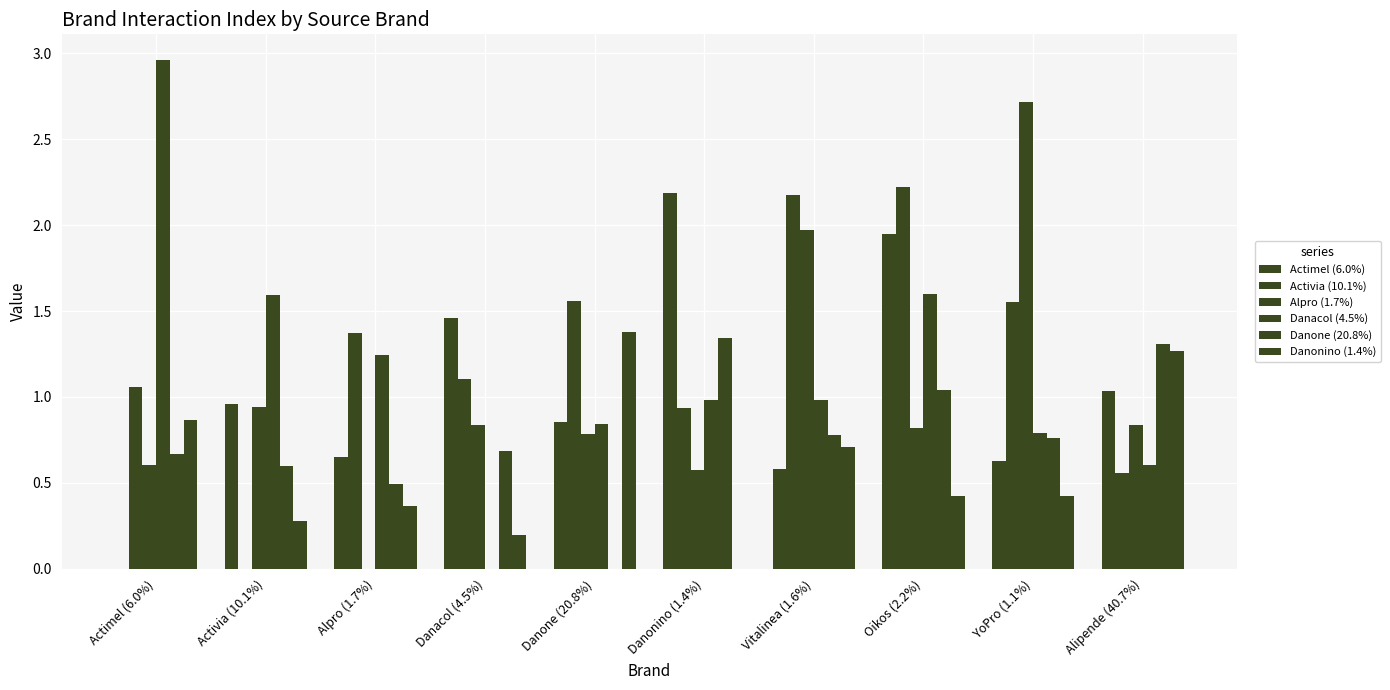

Where is Alpro (1.7%) nearest to the value 1?

Activia (10.1%)